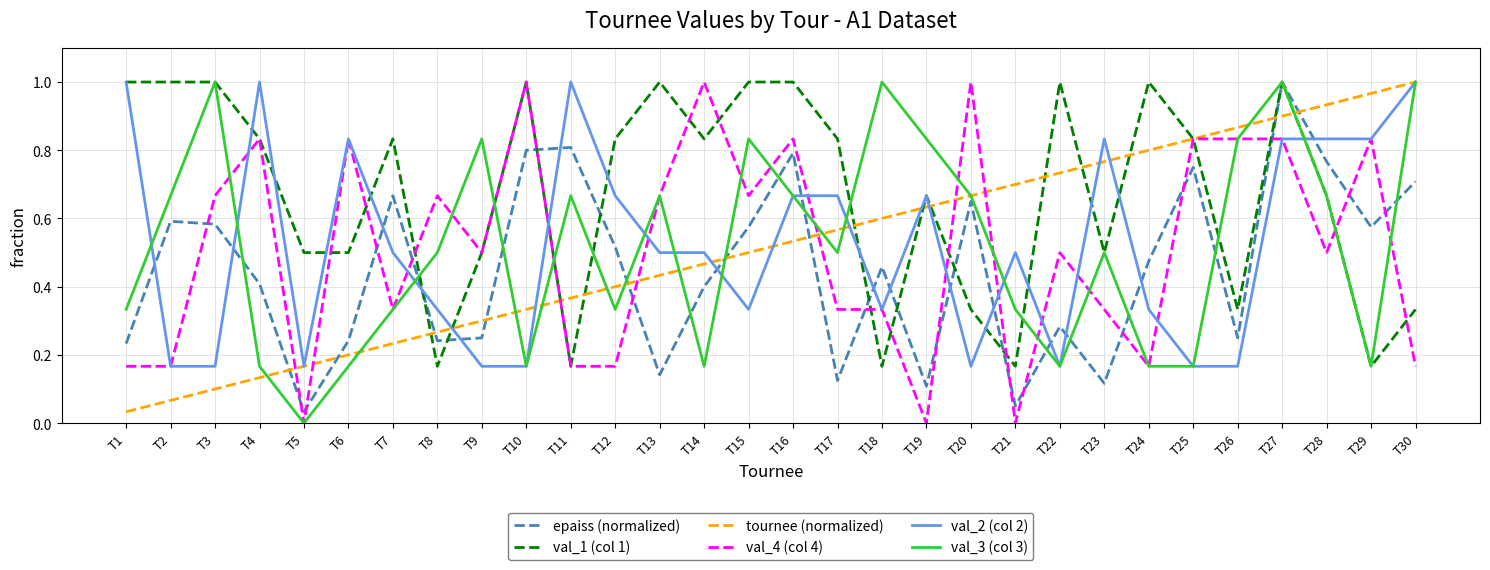

Is the value of epaiss (normalized) at T19 greater than the value of val_4 (col 4) at T29?

No